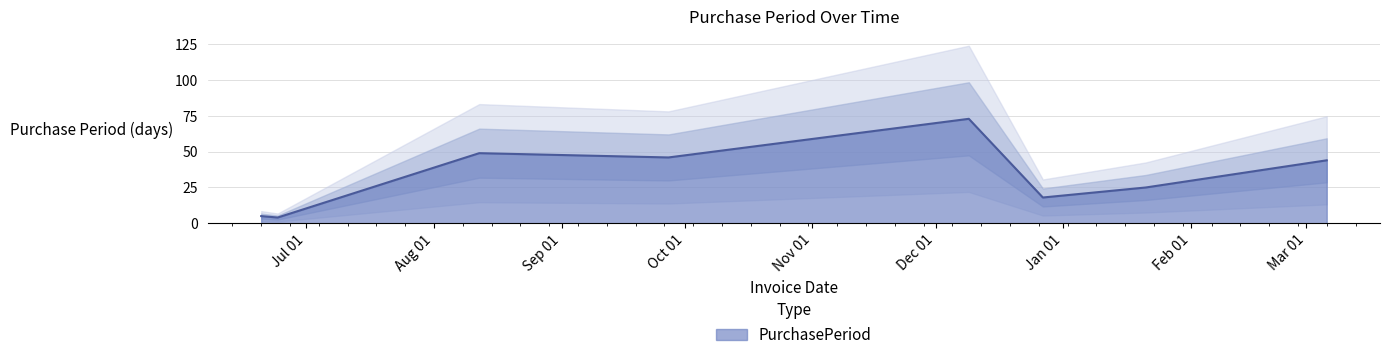

Reading left to right, transcribe all the data shown in this chart.

5	4	49	46	73	18	25	44